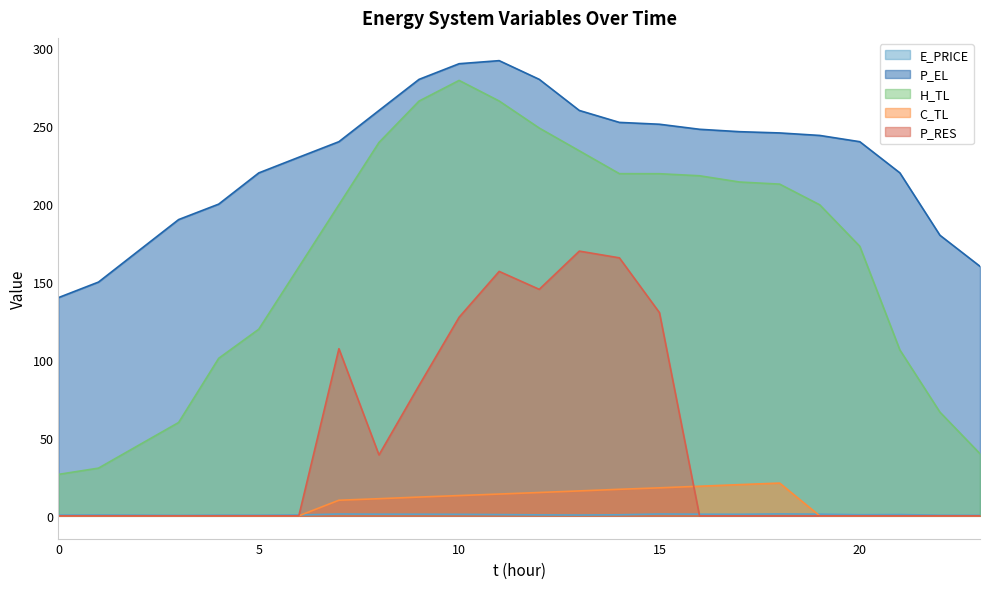

Between 3 and 17, which is larger?

17